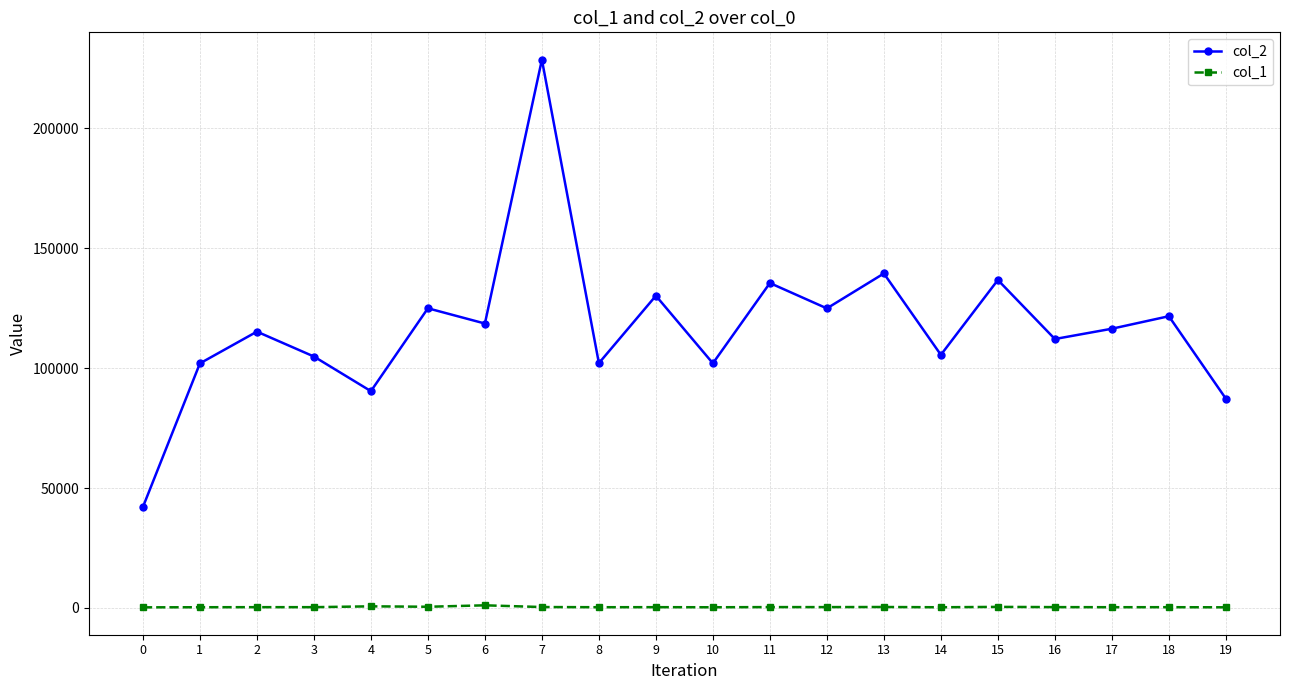

True or false: col_1 and col_2 cross at least once.

False